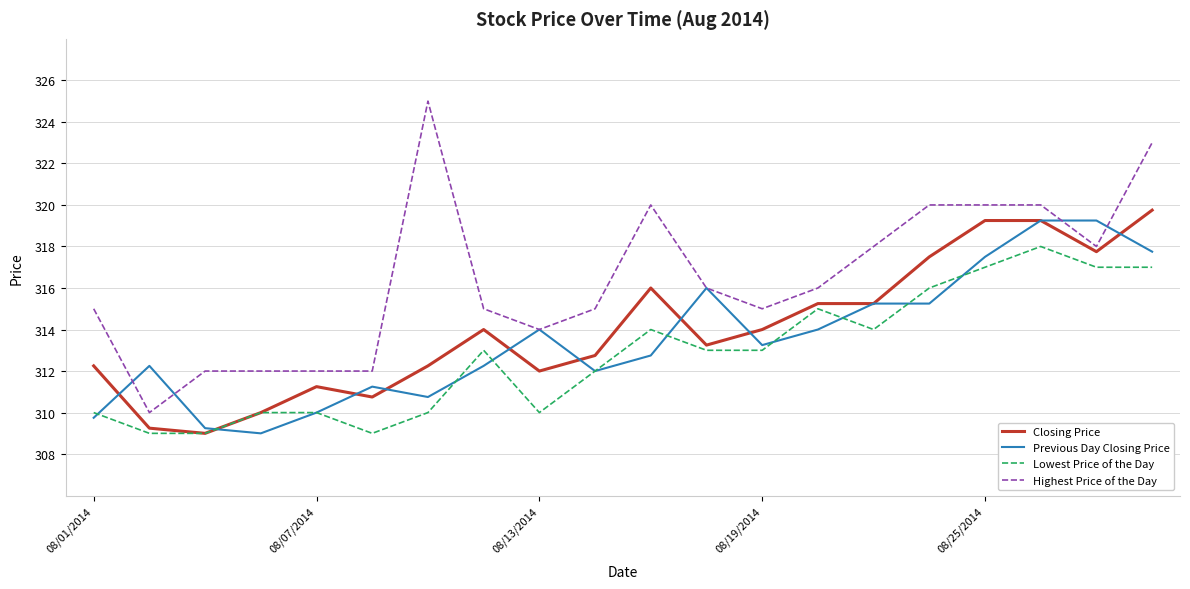

True or false: Highest Price of the Day and Lowest Price of the Day intersect in this chart.

False